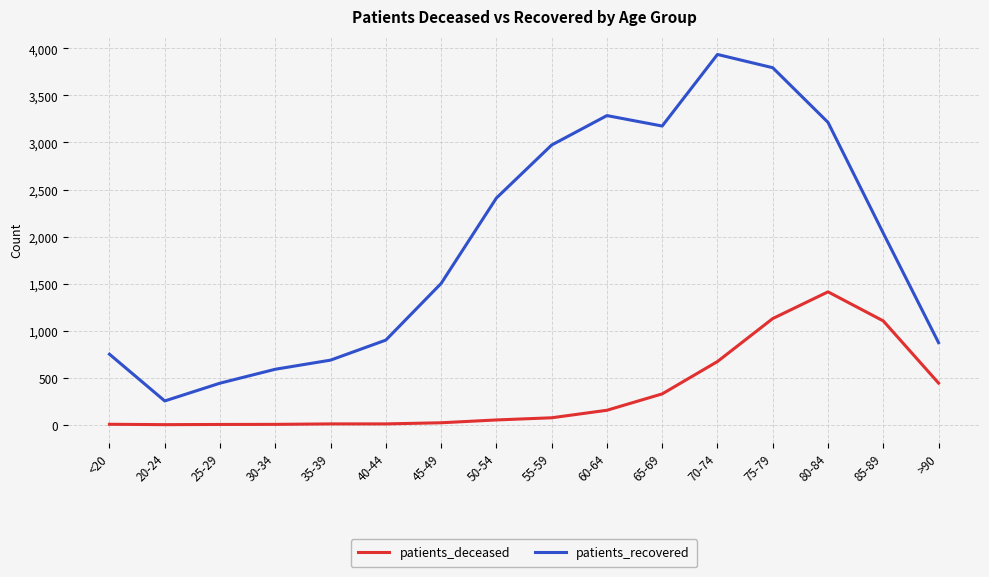

The patients_recovered series shows 2036 at 85-89. True or false?

True